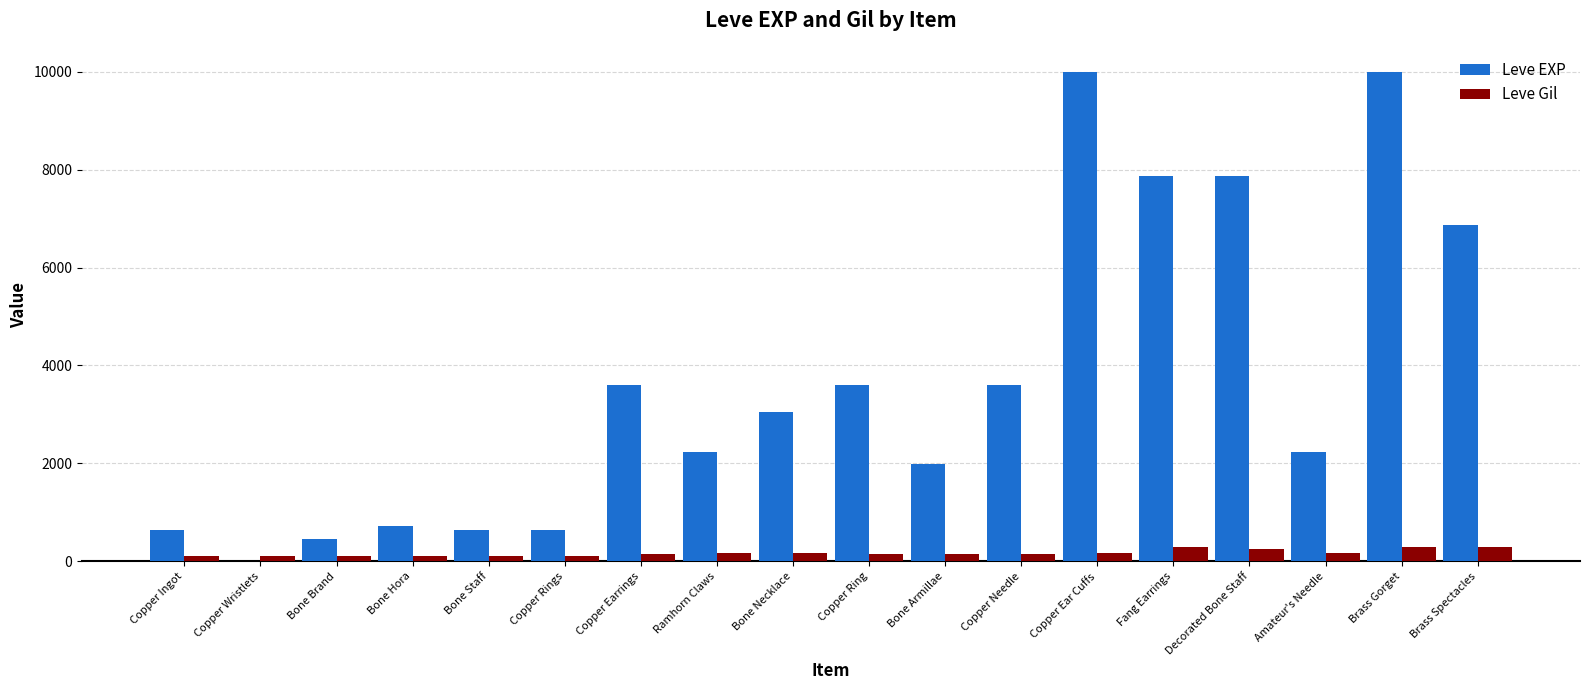

What is the maximum value for Leve Gil?

293